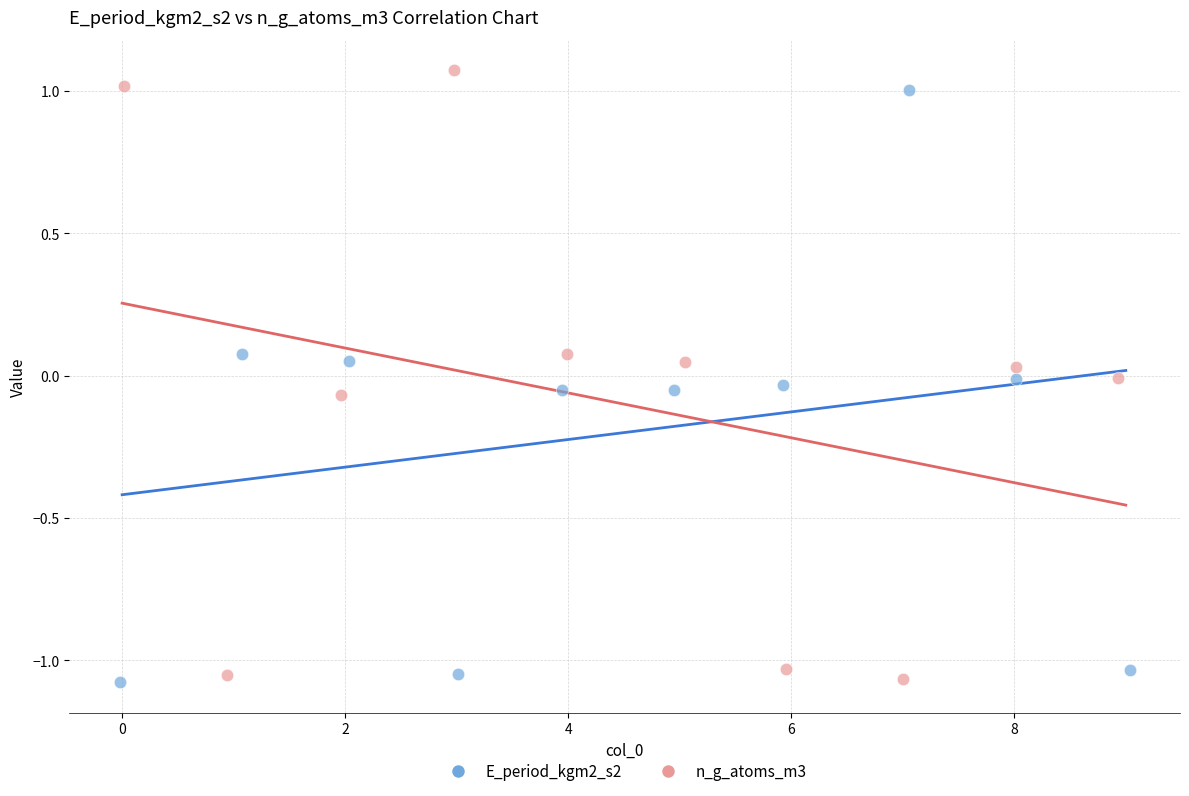

Which series has the widest spread of Y values?

n_g_atoms_m3